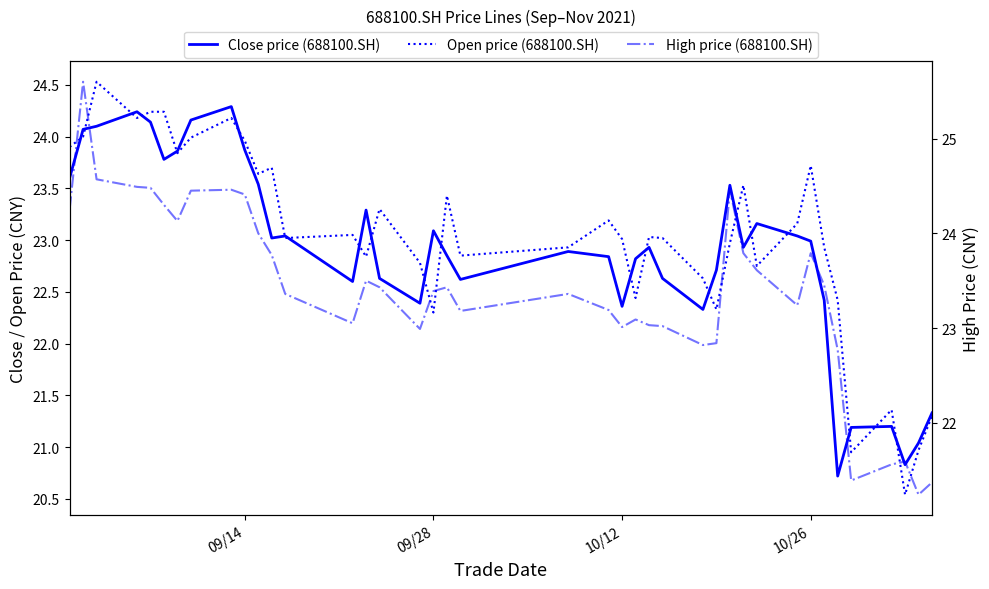

At how many categories does at least one series exceed 20?

40